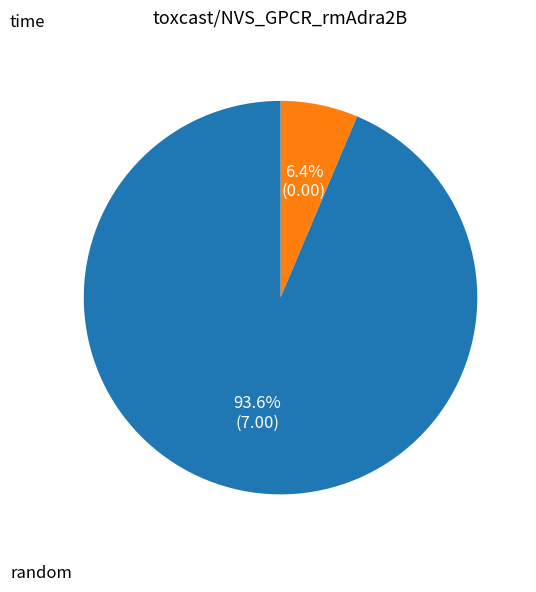

To the nearest percent, what is the average slice percentage?

50%